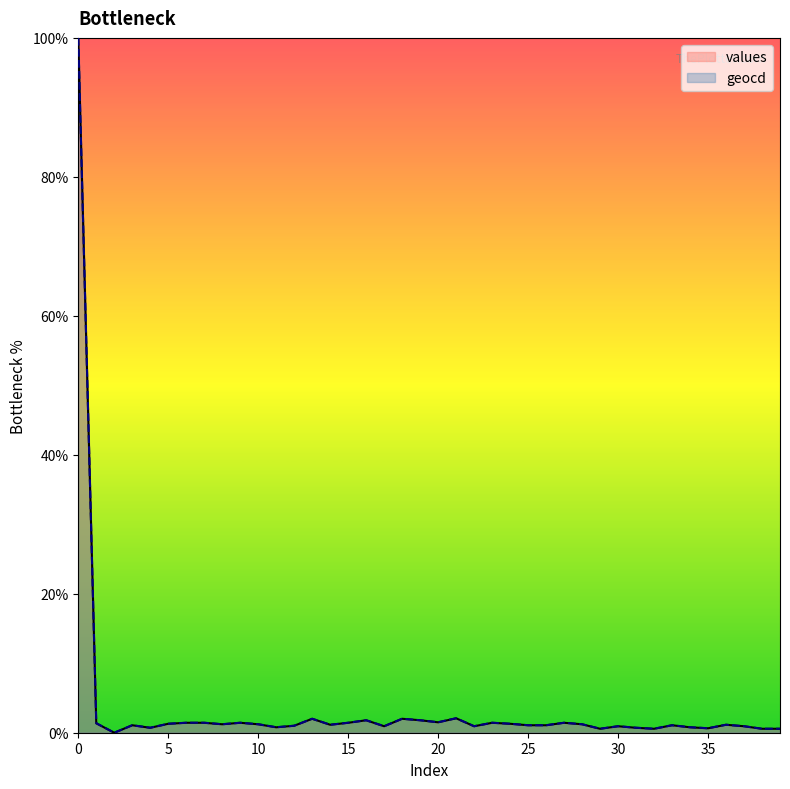

Rank the series by their maximum value, from highest to lowest.

values, geocd